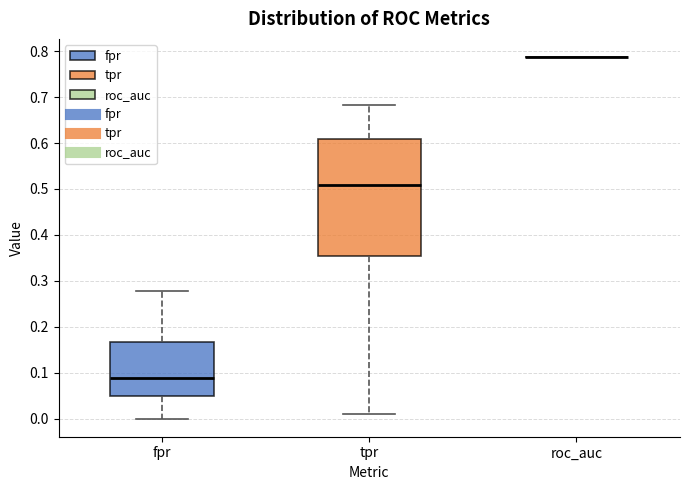

Reading left to right, read every box against the y-axis: the position of its median line, the range the box covers, and the ends of its whiskers. The values are not printed on the chart, so give them approximately, as read against the axis.

fpr: median 0.09, box 0.05 to 0.17, whiskers 0.00 to 0.28
tpr: median 0.51, box 0.35 to 0.61, whiskers 0.01 to 0.68
roc_auc: box collapsed to a line at 0.79, whiskers 0.79 to 0.79